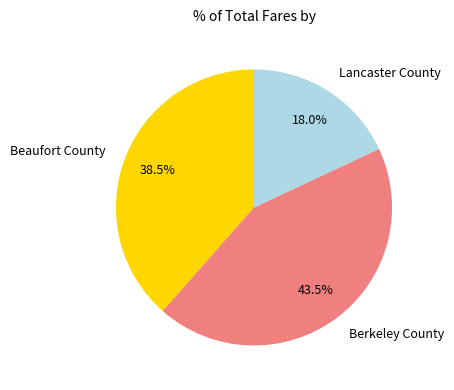

How much of the chart is everything except Beaufort County?

61.5%